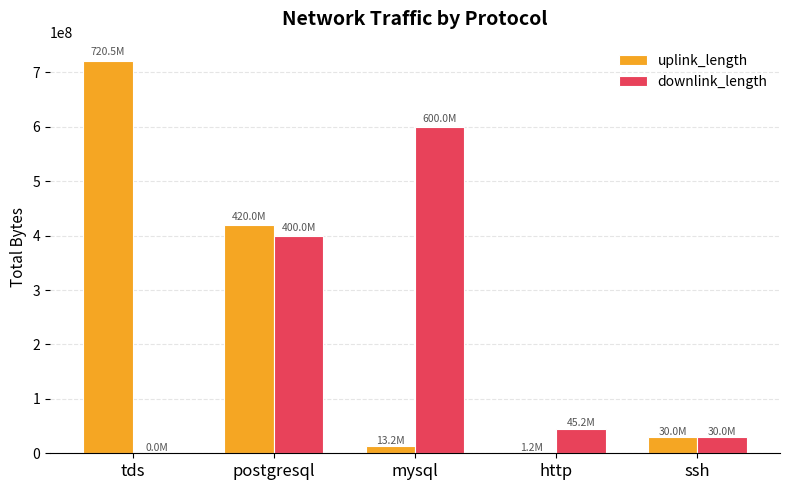

How many groups of bars are there?

5